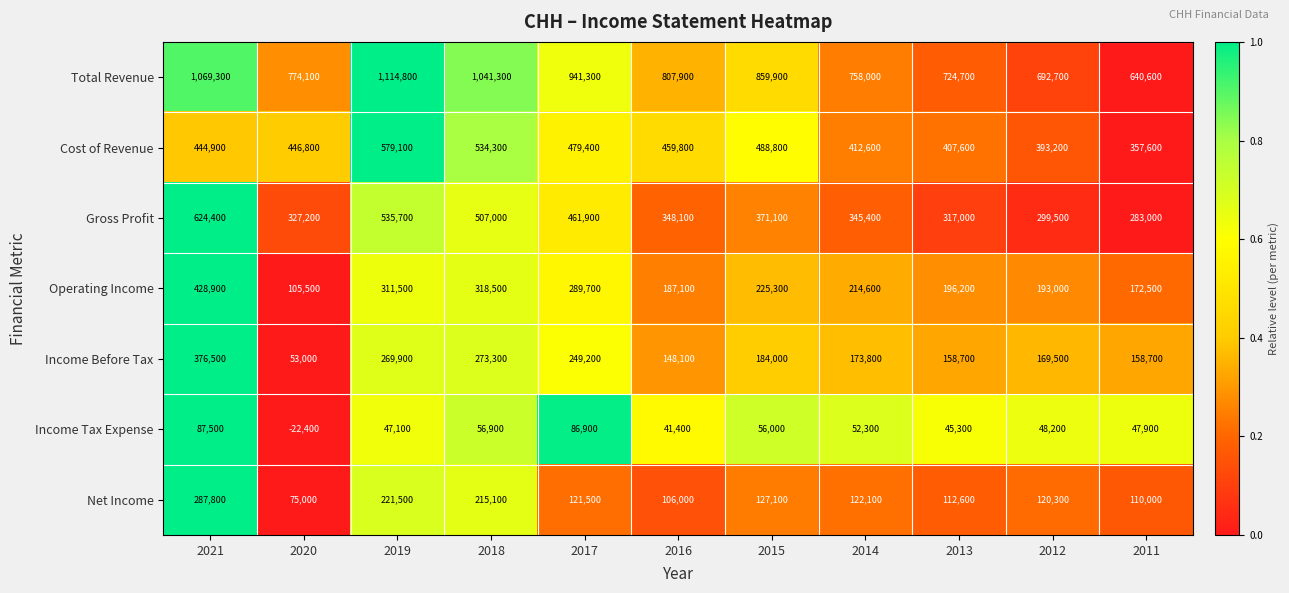

What is the total value across all series at 2021?

3319300